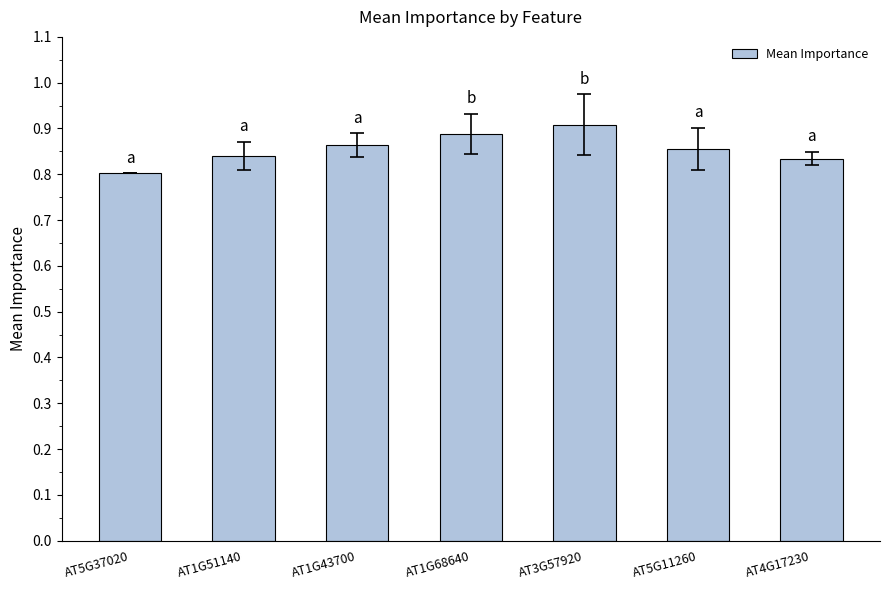

Which has a higher value, AT3G57920 or AT4G17230?

AT3G57920